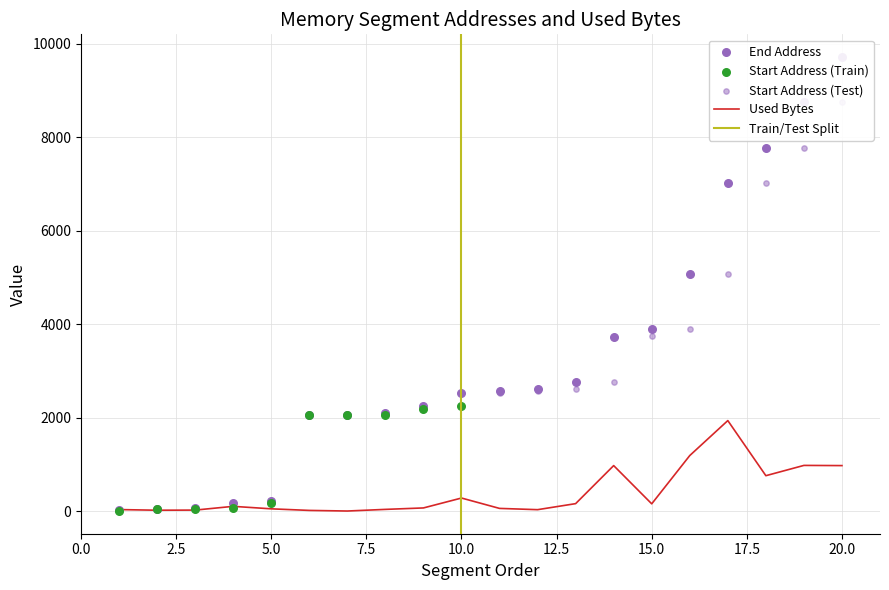

What is the maximum value for Used Bytes?

1935